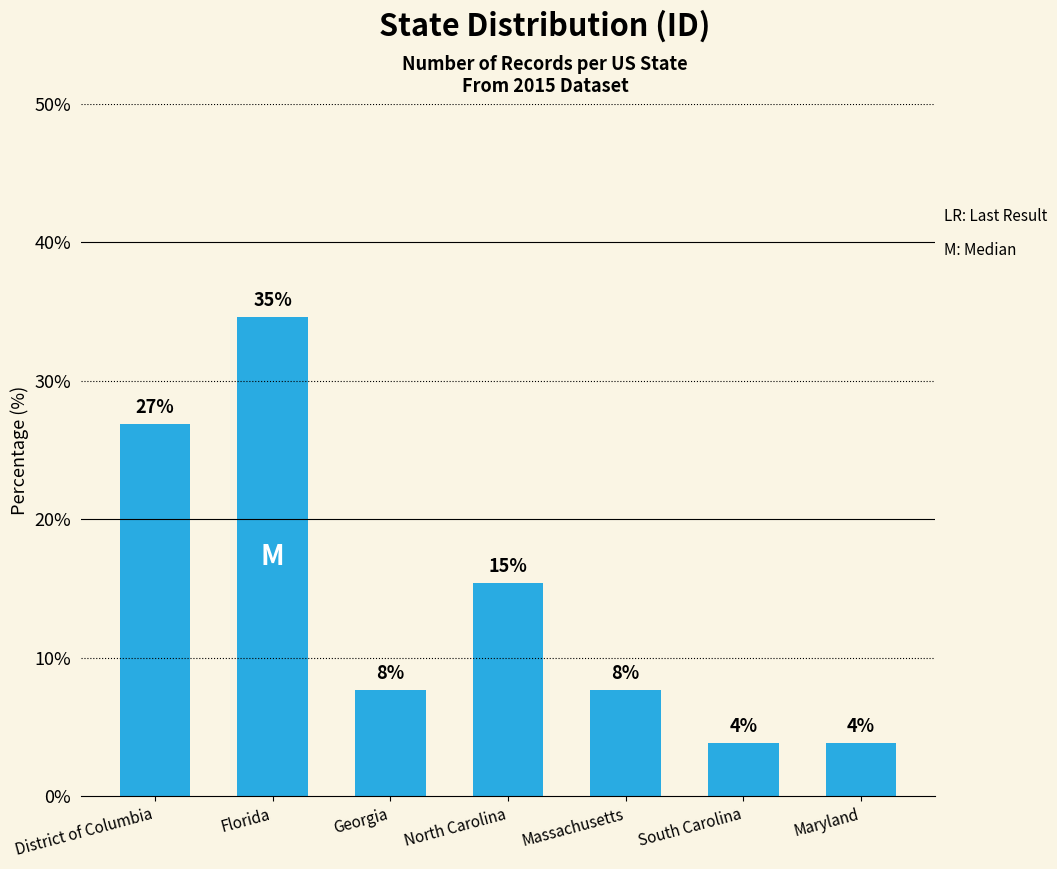

The chart shows a value of 34.6 at Florida. True or false?

True